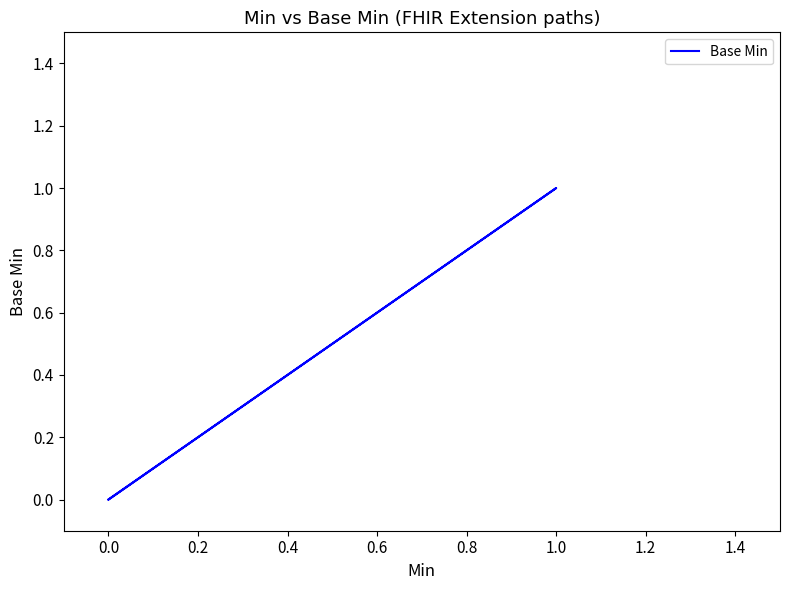

How many lines are shown in the chart?

1